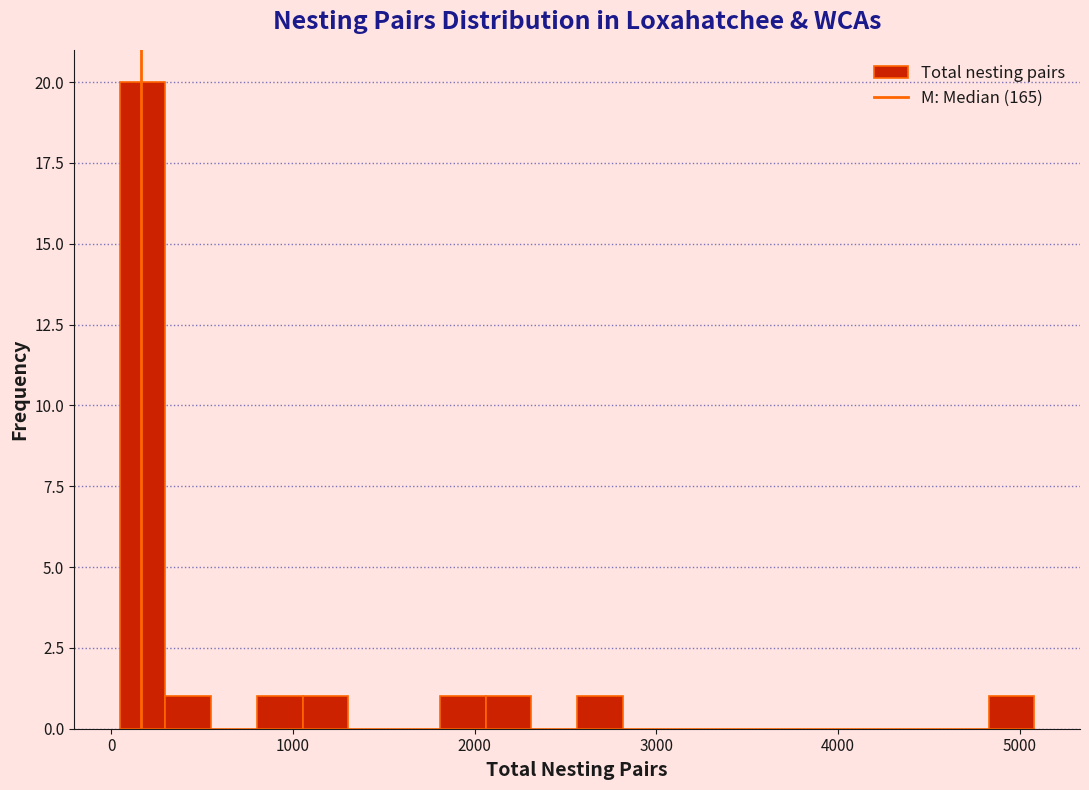

Read against the x-axis, roughly where is the centre of the tallest bar?

200